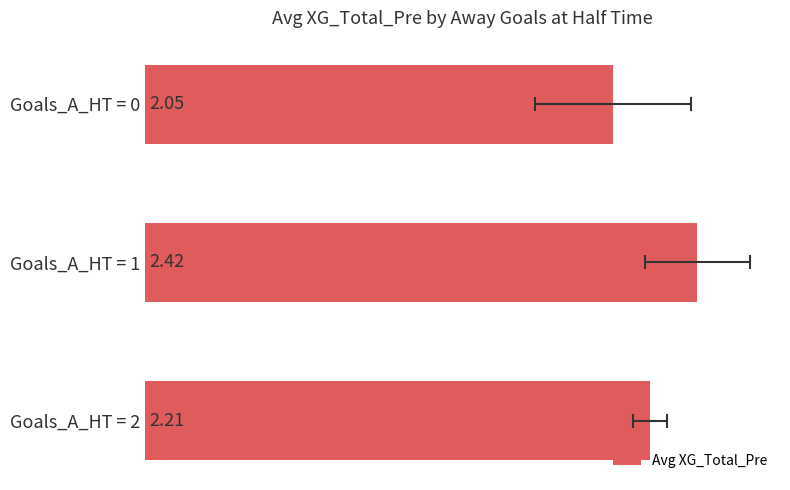

What is the approximate value at 1?

2.4